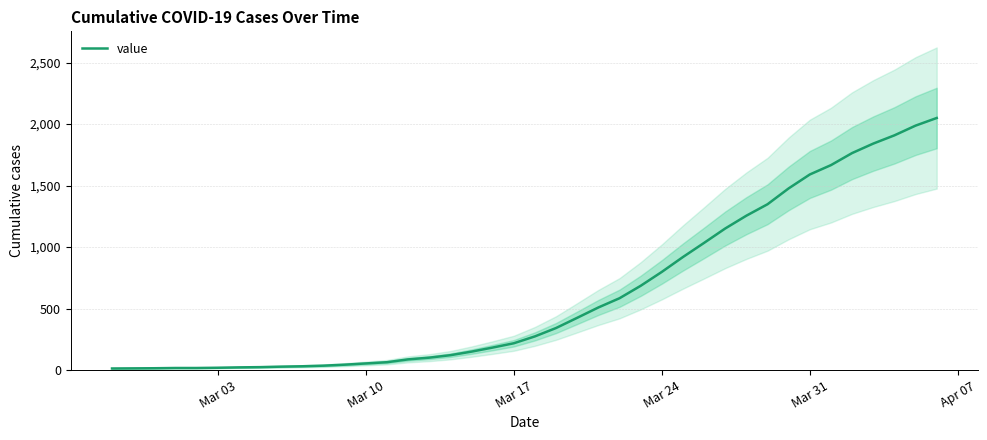

What is the highest value of the value series?

2049